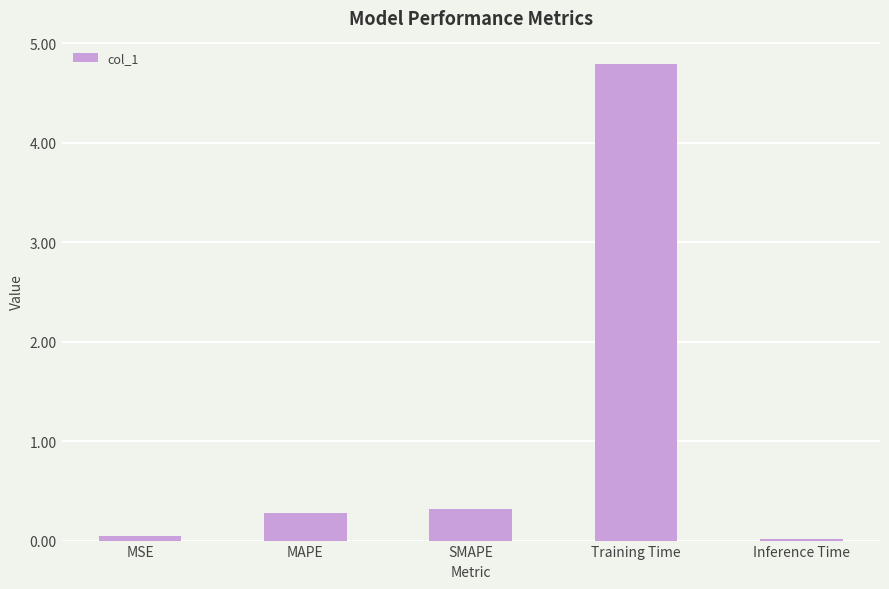

The value at MAPE is 0.5. True or false?

False